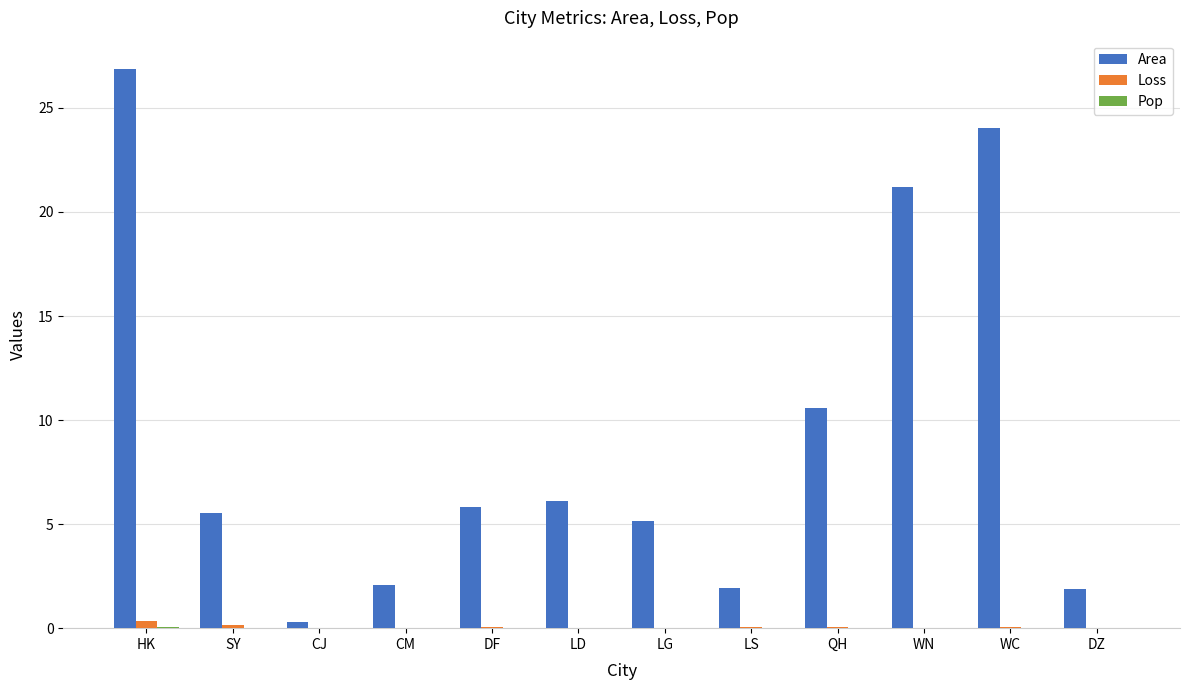

At which category is the sum across all series the highest?

HK